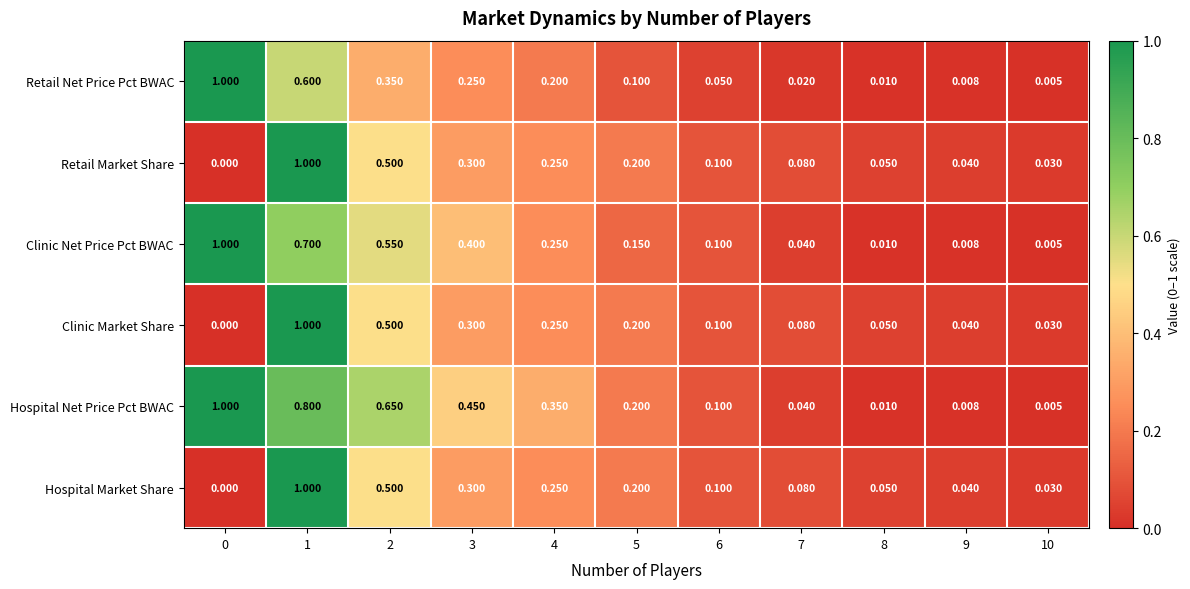

Which series has the largest total across all categories?

Hospital Net Price Pct BWAC